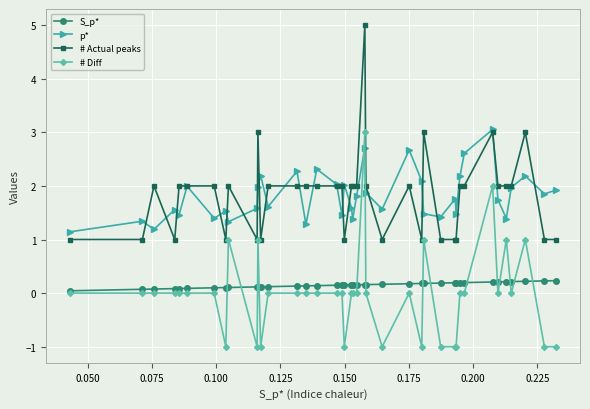

What is the maximum value shown in the chart?

5.0